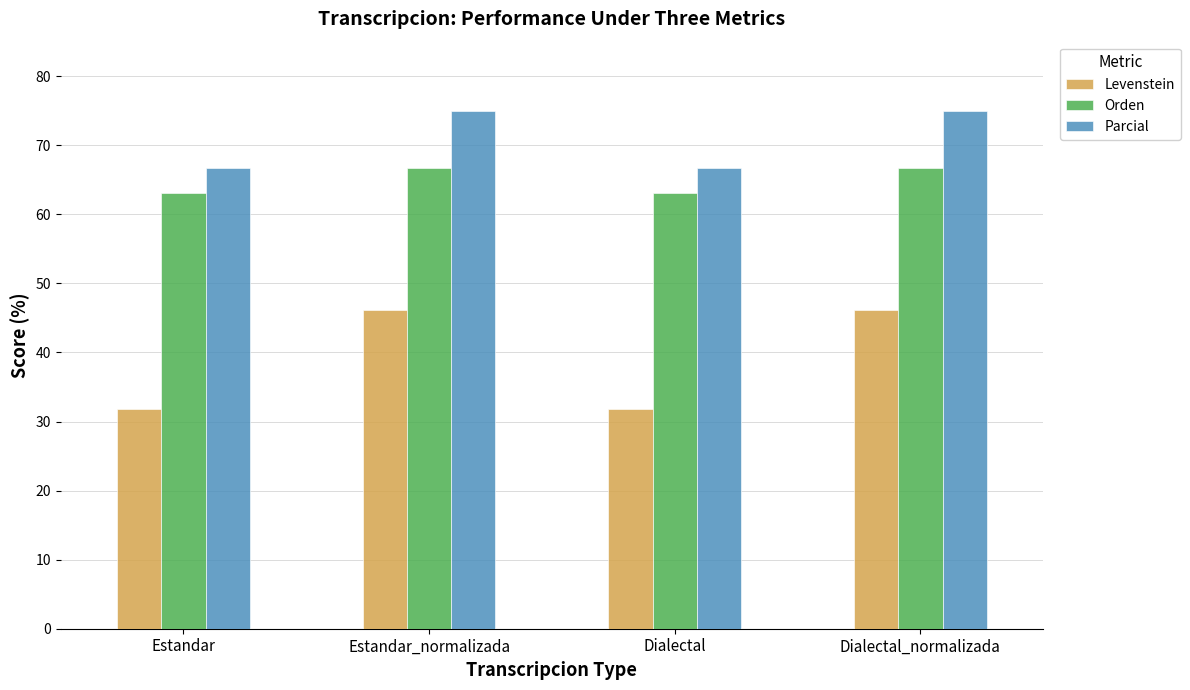

What is the spread (max minus min) of values at Dialectal_normalizada?

28.8